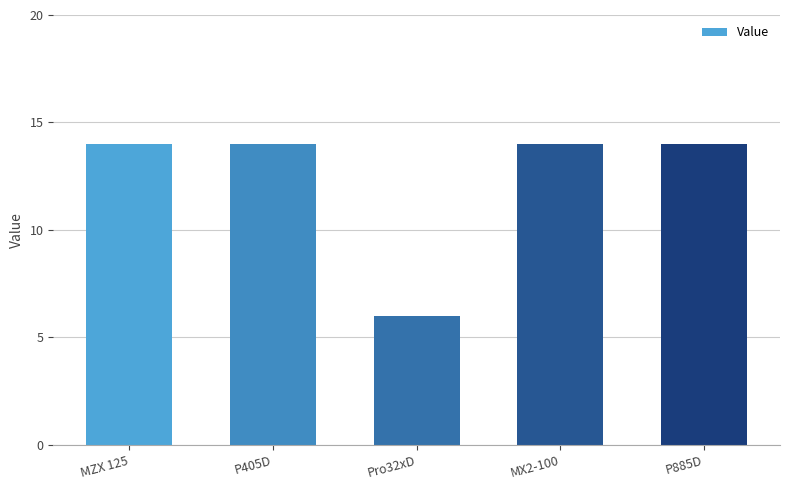

What is the difference between the maximum and minimum values?

8